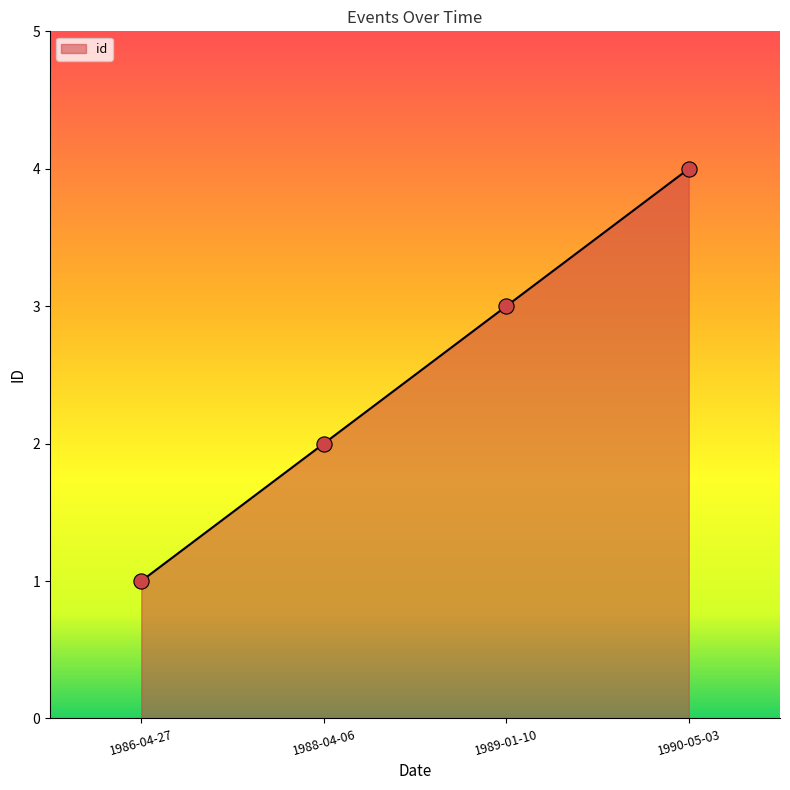

Which has a higher value, 1988-04-06 or 1990-05-03?

1990-05-03